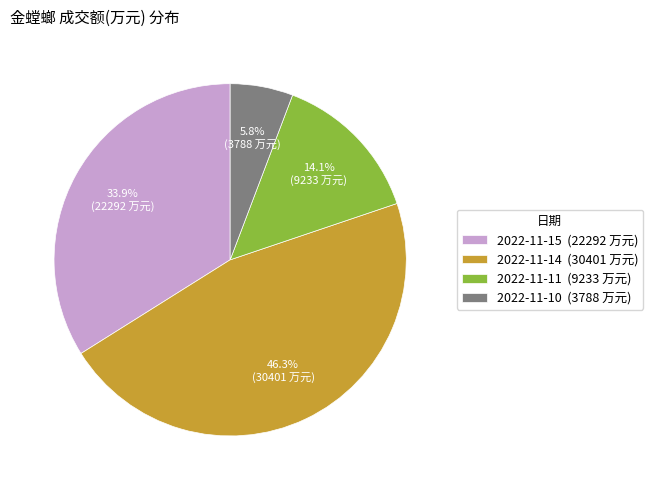

Count the number of slices in the pie.

4